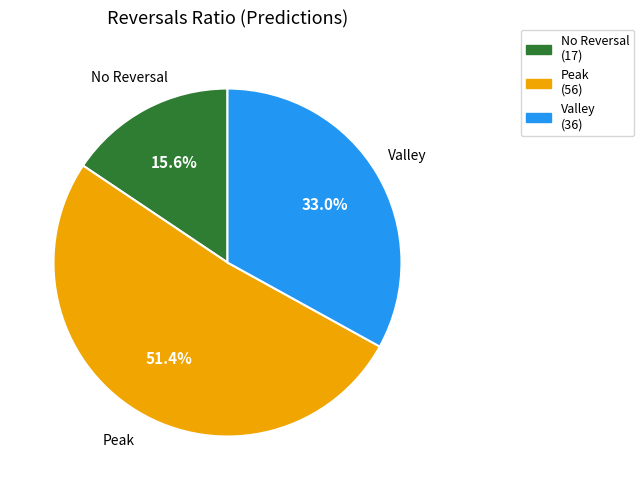

Which category has the biggest portion of the pie?

Peak